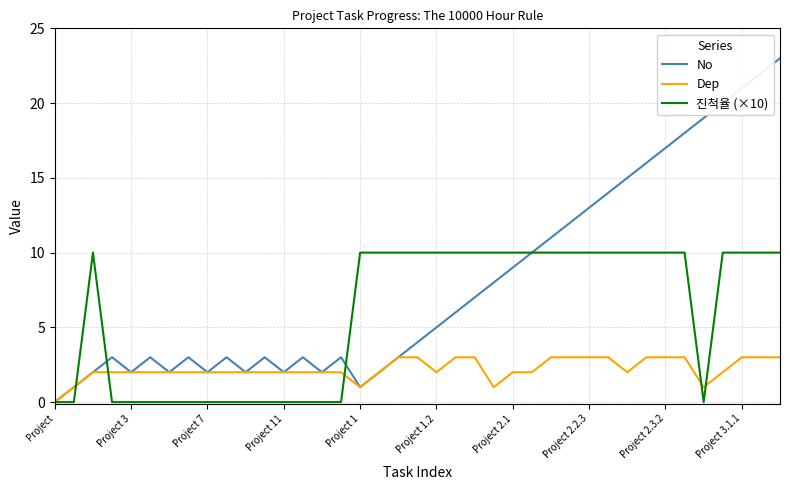

What is the maximum value shown in the chart?

23